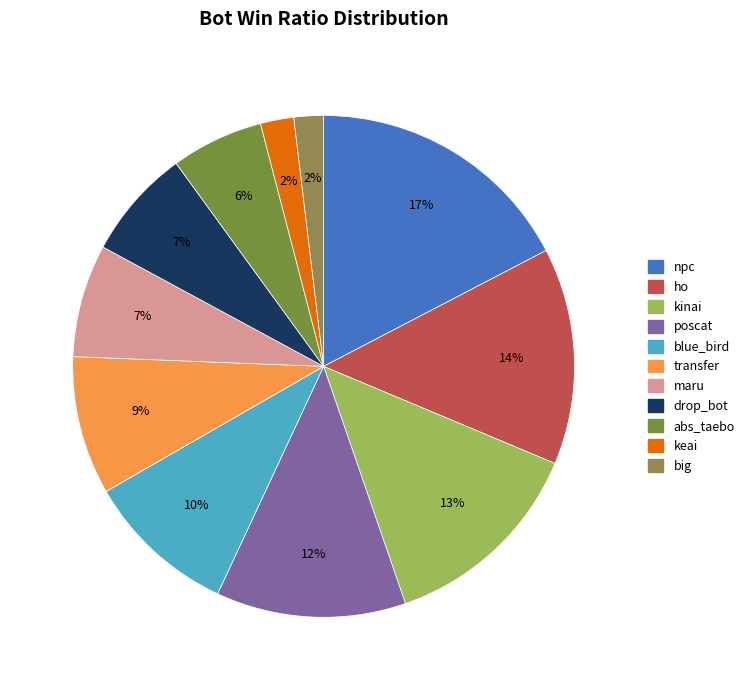

What percentage is the keai slice, to the nearest percent?

2%